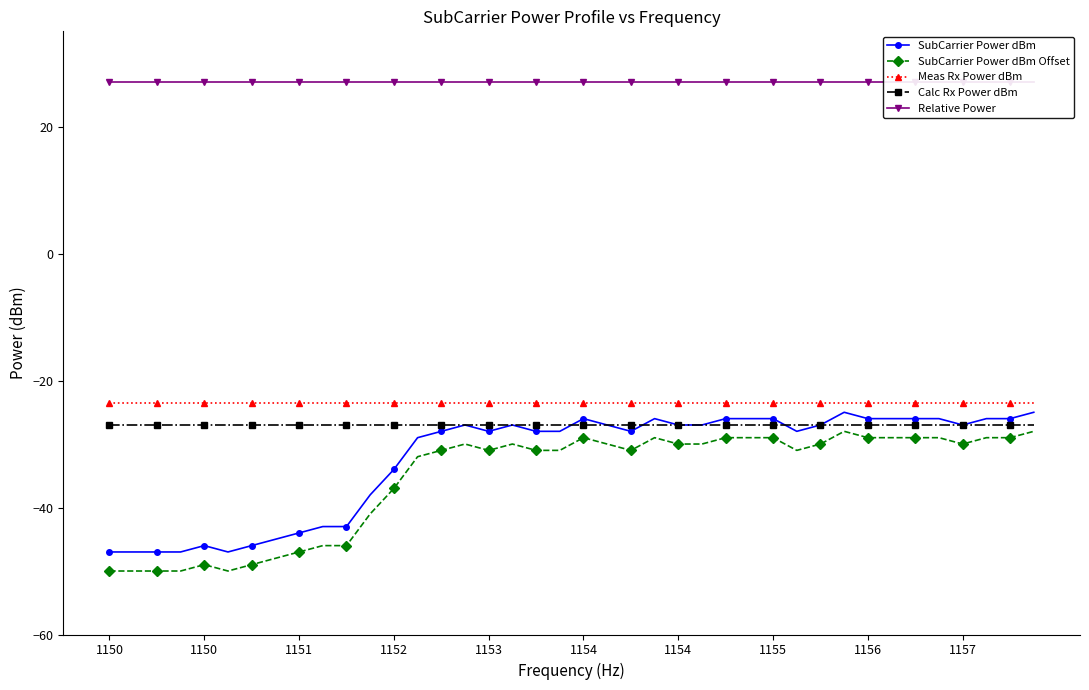

How many distinct data groups are displayed?

5